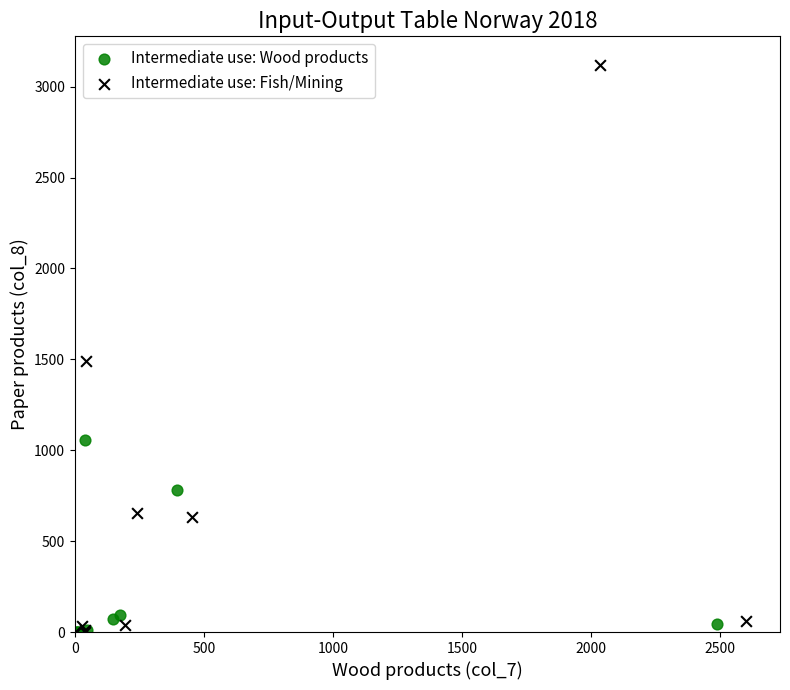

Which series has the largest Y range (max minus min)?

Intermediate use: Fish/Mining